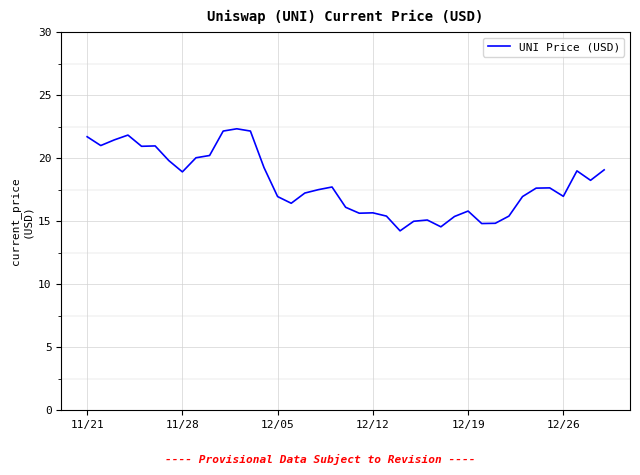

What is the greatest value displayed?

22.3